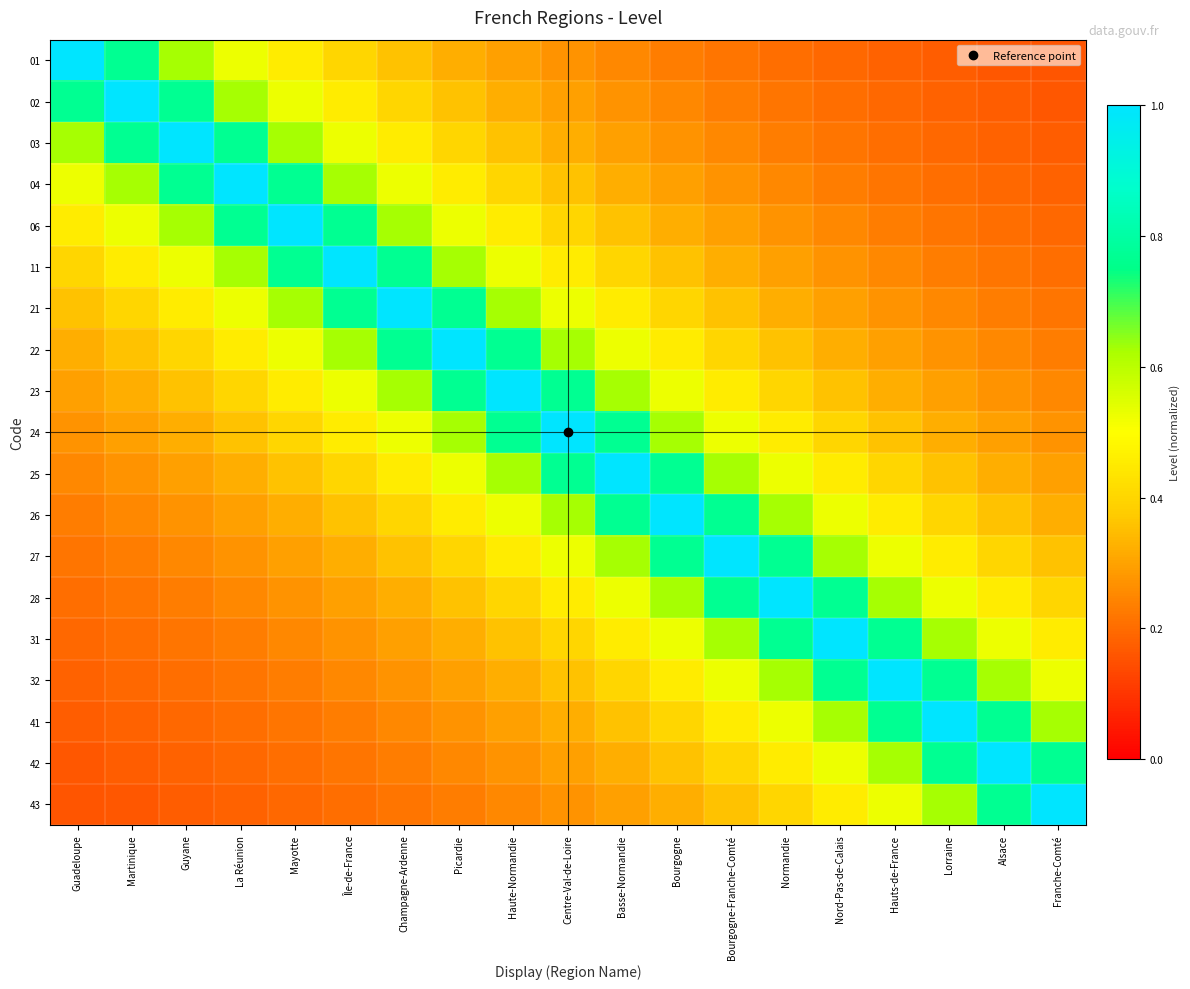

What is the greatest value displayed?

1.0